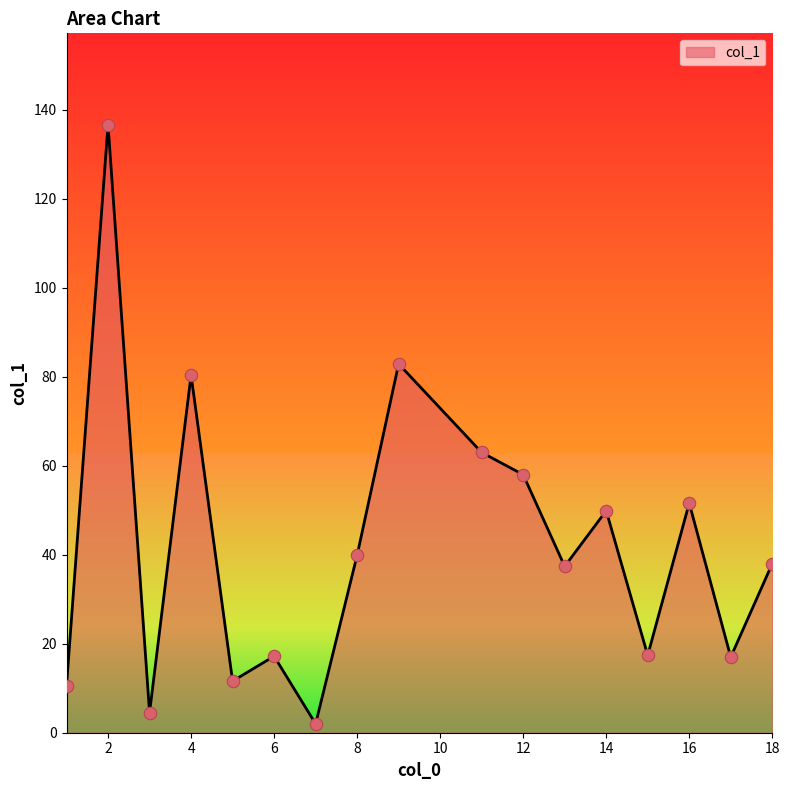

What is the greatest value displayed?

136.7